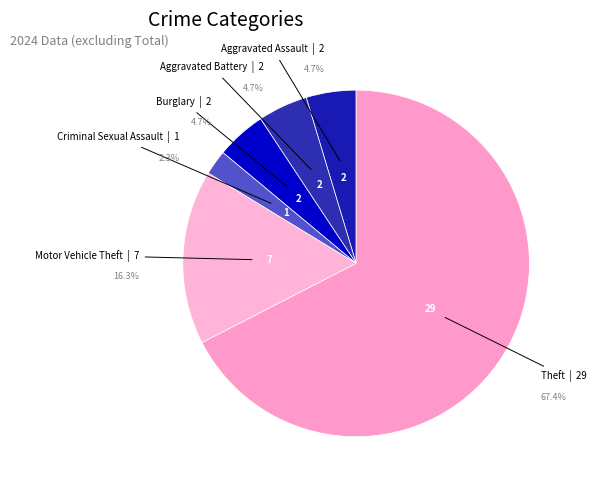

To the nearest percent, what percentage of the pie is Motor Vehicle Theft?

16%